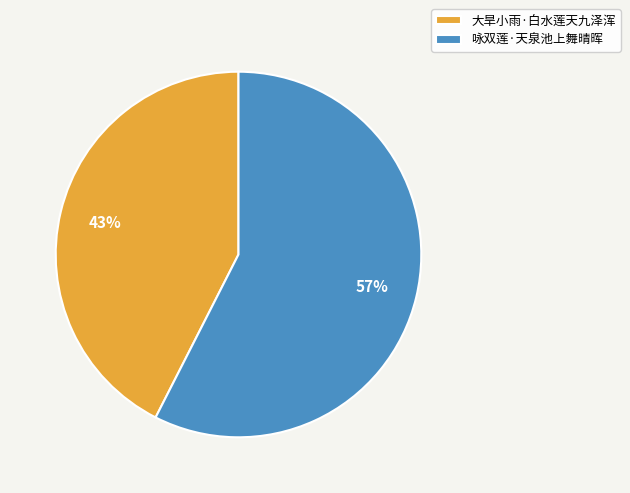

To the nearest percent, what portion does 咏双莲·天泉池上舞晴晖 represent?

57%